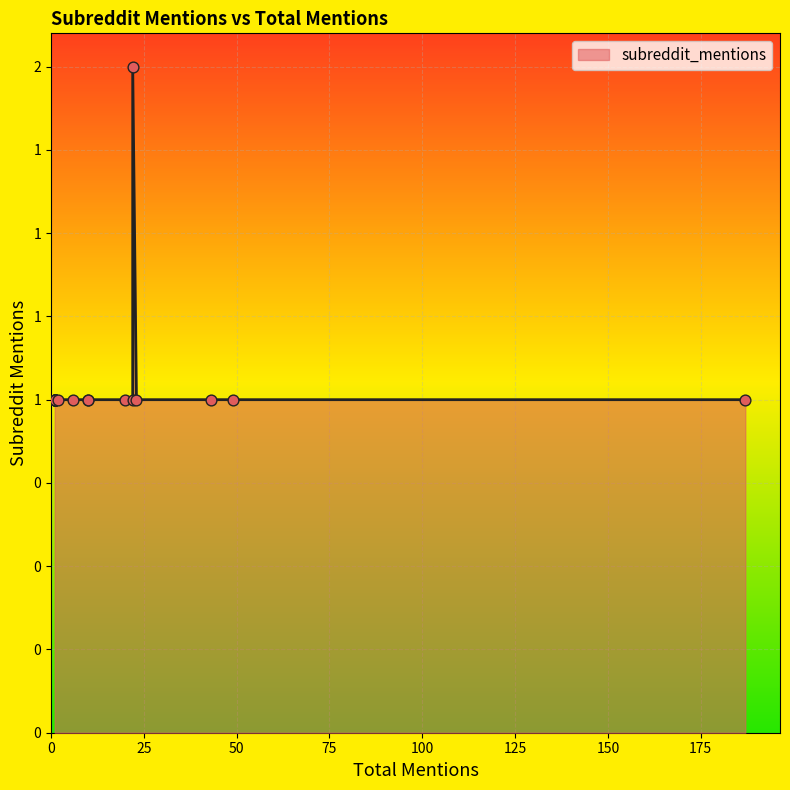

What is the ratio of the value at 1 to the value at 10?

1.0